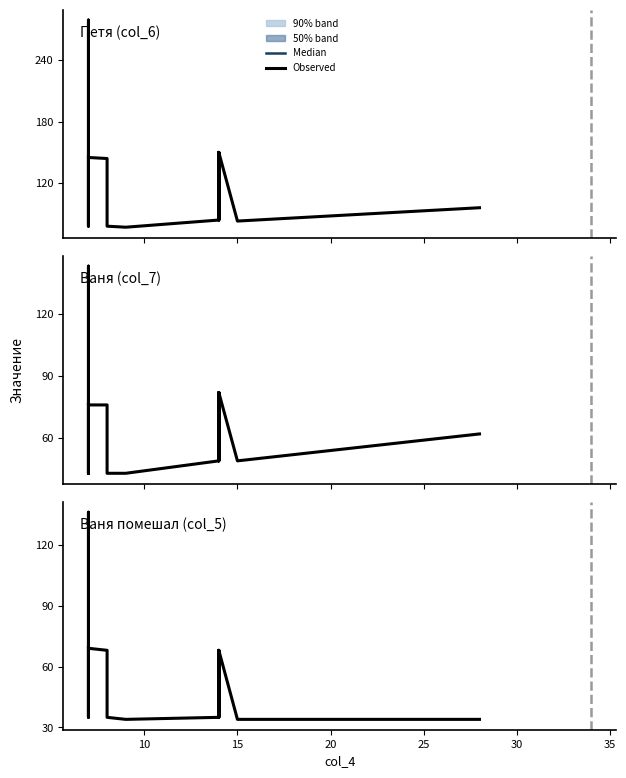

Reading left to right, extract all data points from this chart.

36	70	35	136	69	68	68	35	34	35	68	35	68	34	34	34